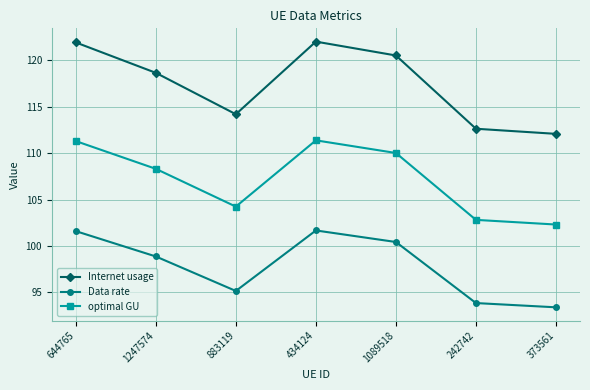

At which category does Data rate reach its first local valley?

883119